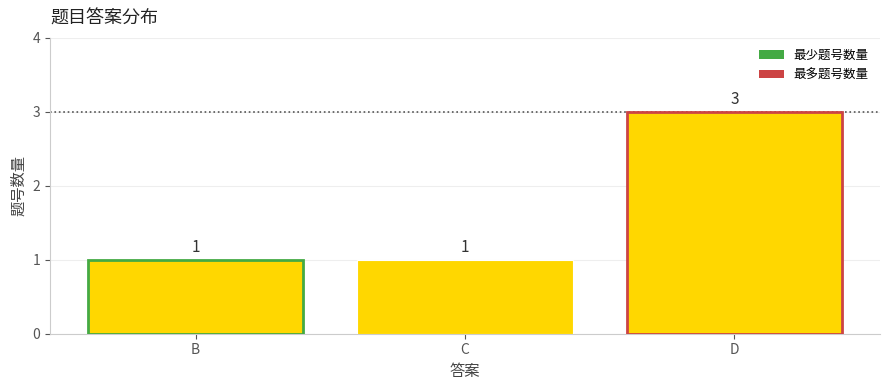

Approximately how many times larger is the value at C compared to D?

0.3